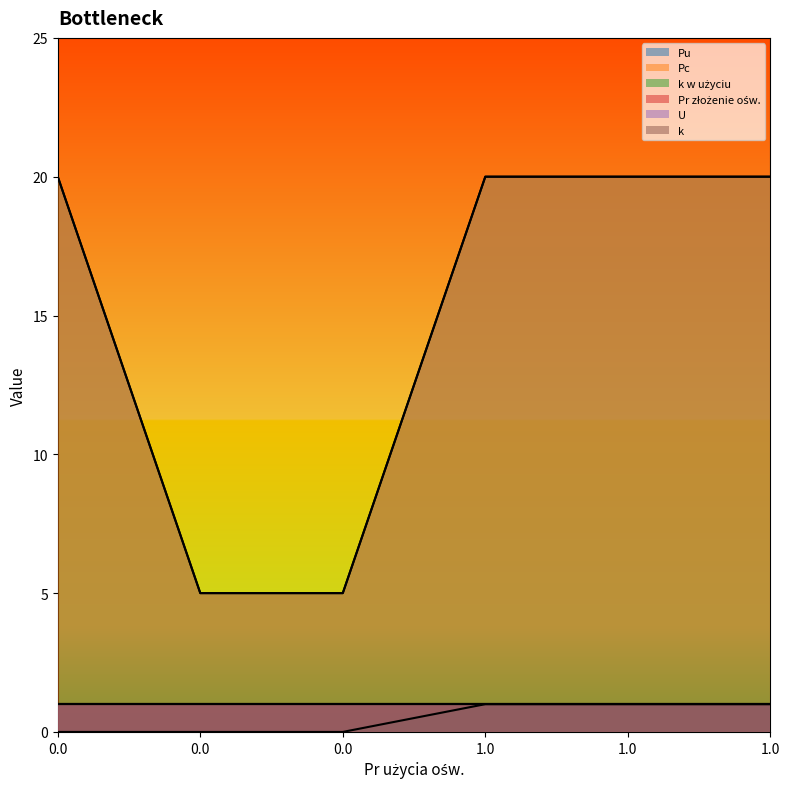

What is the label of the 4th point from the left?

1.0